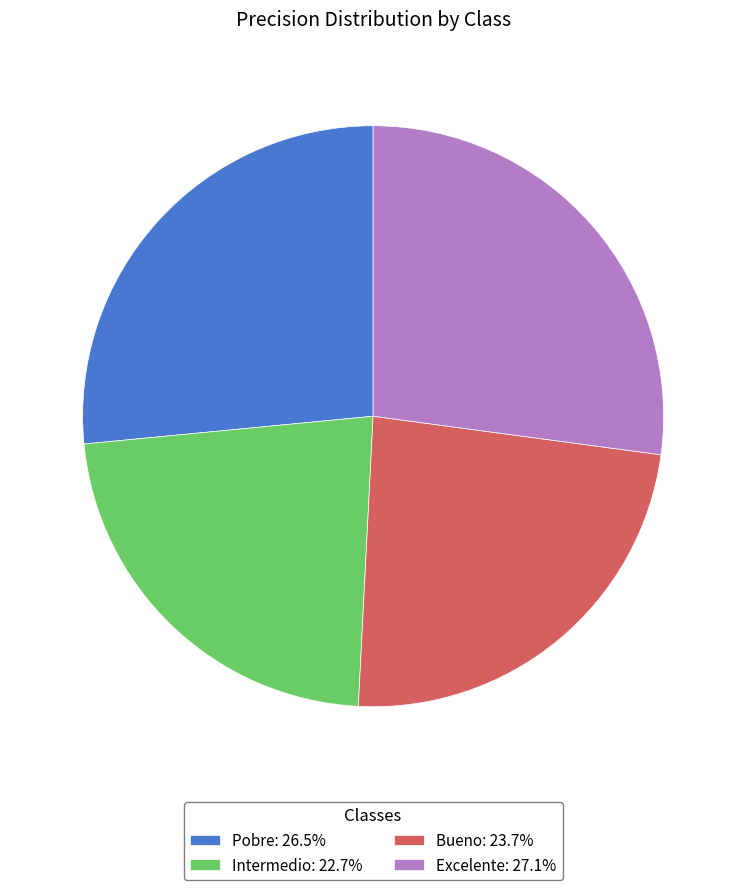

Which category has the smallest portion of the pie?

Intermedio